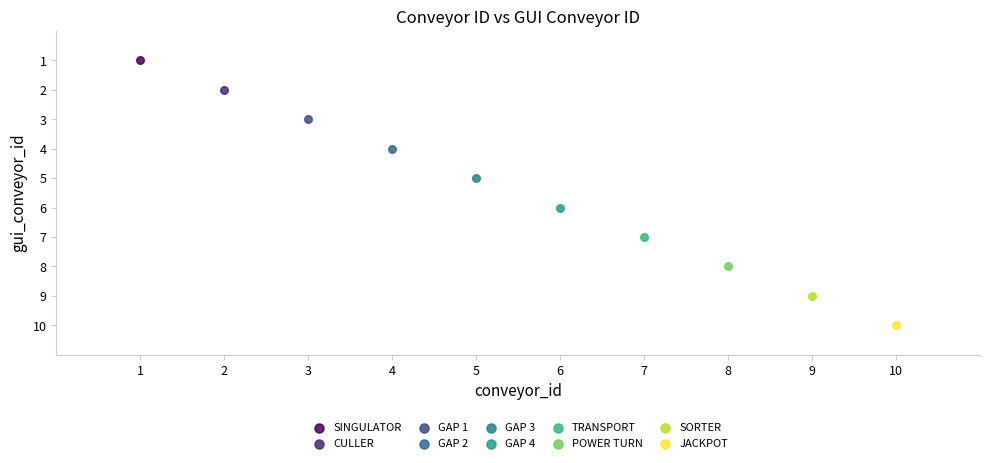

What are all the series names shown in the legend?

SINGULATOR, CULLER, GAP 1, GAP 2, GAP 3, GAP 4, TRANSPORT, POWER TURN, SORTER, JACKPOT